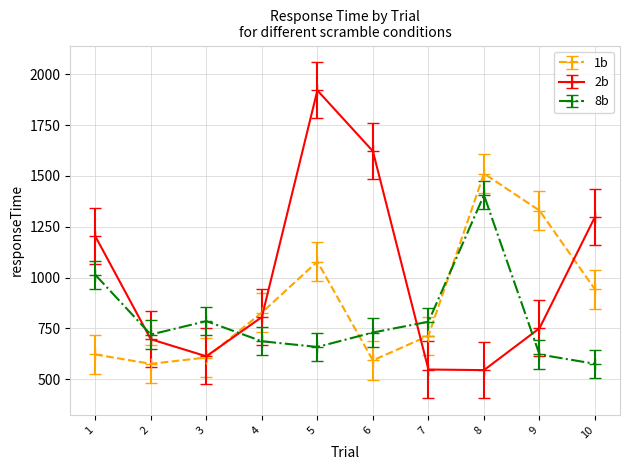

What is the sum of the 8b values at 7 and 8?

2189